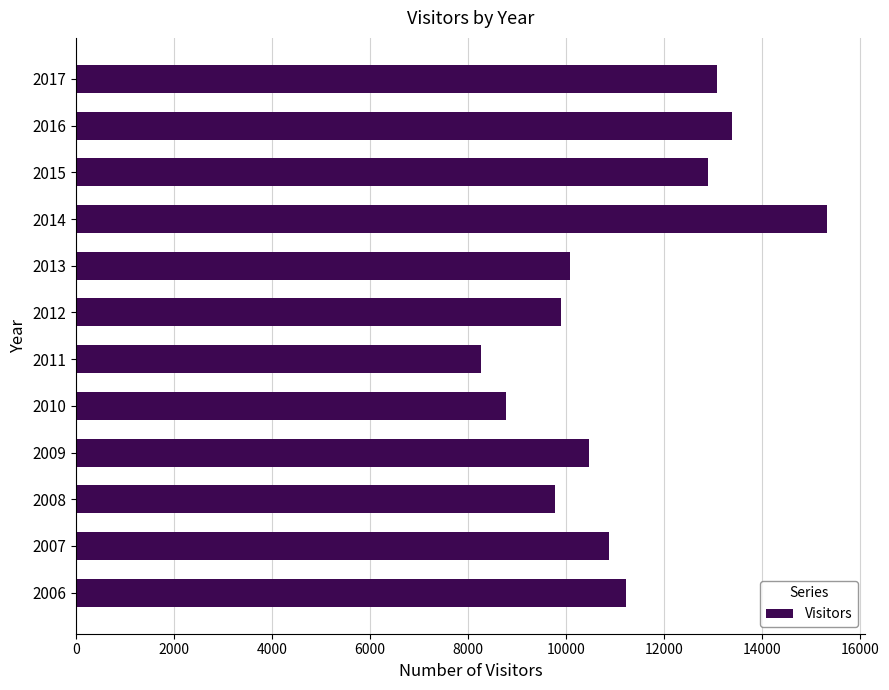

Reading top to bottom, transcribe all the data shown in this chart.

13085	13378	12897	15326	10068	9903	8254	8766	10466	9770	10881	11219